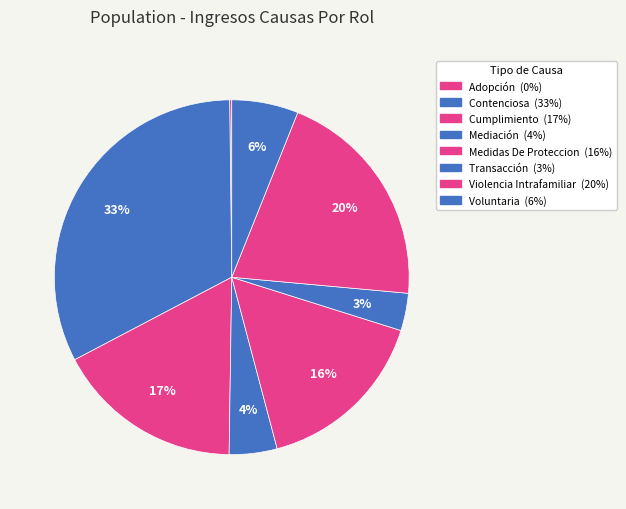

To the nearest percent, what percentage of the pie is Voluntaria?

6%